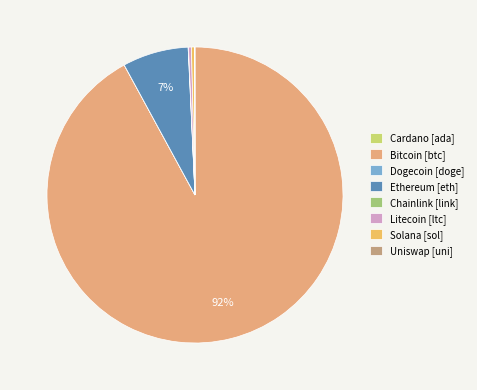

What is the smallest slice in the pie chart?

doge